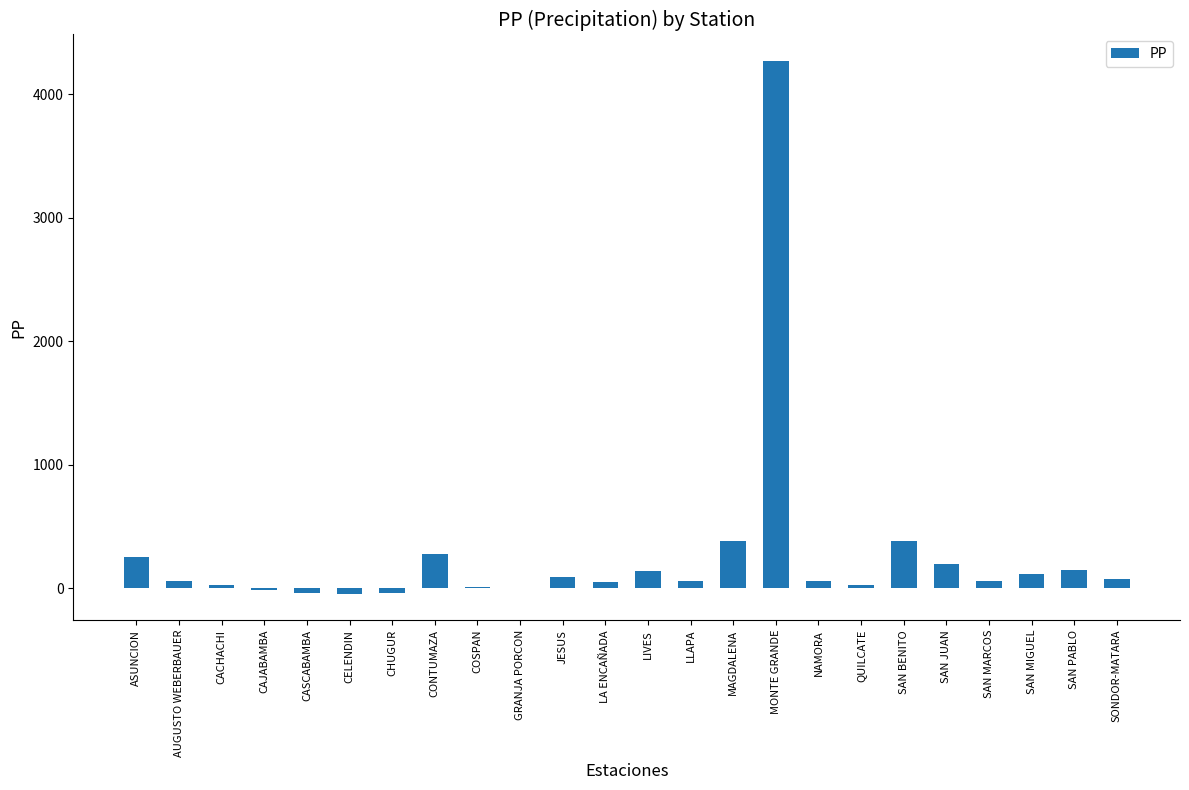

What is the sum of all values?

6543.6